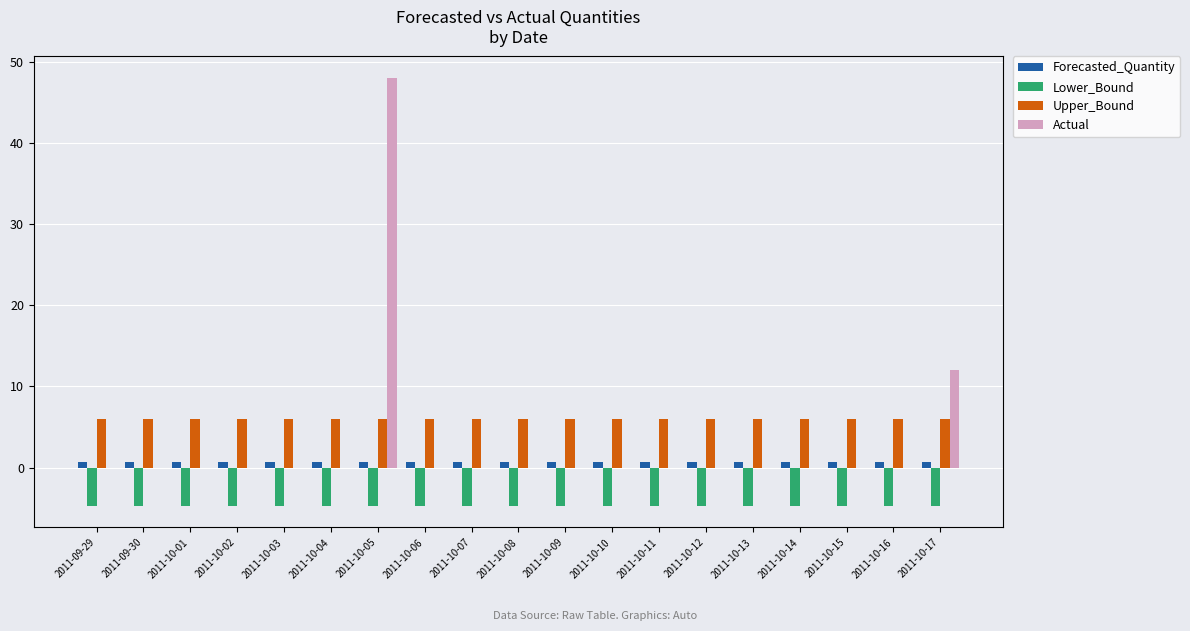

Reading left to right, what are all the values shown in this chart?

Forecasted_Quantity: 2011-09-29=0.7	2011-09-30=0.7	2011-10-01=0.7	2011-10-02=0.7	2011-10-03=0.7	2011-10-04=0.7	2011-10-05=0.7	2011-10-06=0.7	2011-10-07=0.7	2011-10-08=0.7	2011-10-09=0.7	2011-10-10=0.7	2011-10-11=0.7	2011-10-12=0.7	2011-10-13=0.7	2011-10-14=0.7	2011-10-15=0.7	2011-10-16=0.7	2011-10-17=0.7
Lower_Bound: 2011-09-29=-4.7	2011-09-30=-4.7	2011-10-01=-4.7	2011-10-02=-4.7	2011-10-03=-4.7	2011-10-04=-4.7	2011-10-05=-4.7	2011-10-06=-4.7	2011-10-07=-4.7	2011-10-08=-4.7	2011-10-09=-4.7	2011-10-10=-4.7	2011-10-11=-4.7	2011-10-12=-4.7	2011-10-13=-4.7	2011-10-14=-4.7	2011-10-15=-4.7	2011-10-16=-4.7	2011-10-17=-4.7
Upper_Bound: 2011-09-29=6.1	2011-09-30=6.1	2011-10-01=6.1	2011-10-02=6.1	2011-10-03=6.1	2011-10-04=6.1	2011-10-05=6.1	2011-10-06=6.1	2011-10-07=6.1	2011-10-08=6.1	2011-10-09=6.1	2011-10-10=6.1	2011-10-11=6.1	2011-10-12=6.1	2011-10-13=6.1	2011-10-14=6.1	2011-10-15=6.1	2011-10-16=6.1	2011-10-17=6.1
Actual: 2011-09-29=0.0	2011-09-30=0.0	2011-10-01=0.0	2011-10-02=0.0	2011-10-03=0.0	2011-10-04=0.0	2011-10-05=48.0	2011-10-06=0.0	2011-10-07=0.0	2011-10-08=0.0	2011-10-09=0.0	2011-10-10=0.0	2011-10-11=0.0	2011-10-12=0.0	2011-10-13=0.0	2011-10-14=0.0	2011-10-15=0.0	2011-10-16=0.0	2011-10-17=12.0